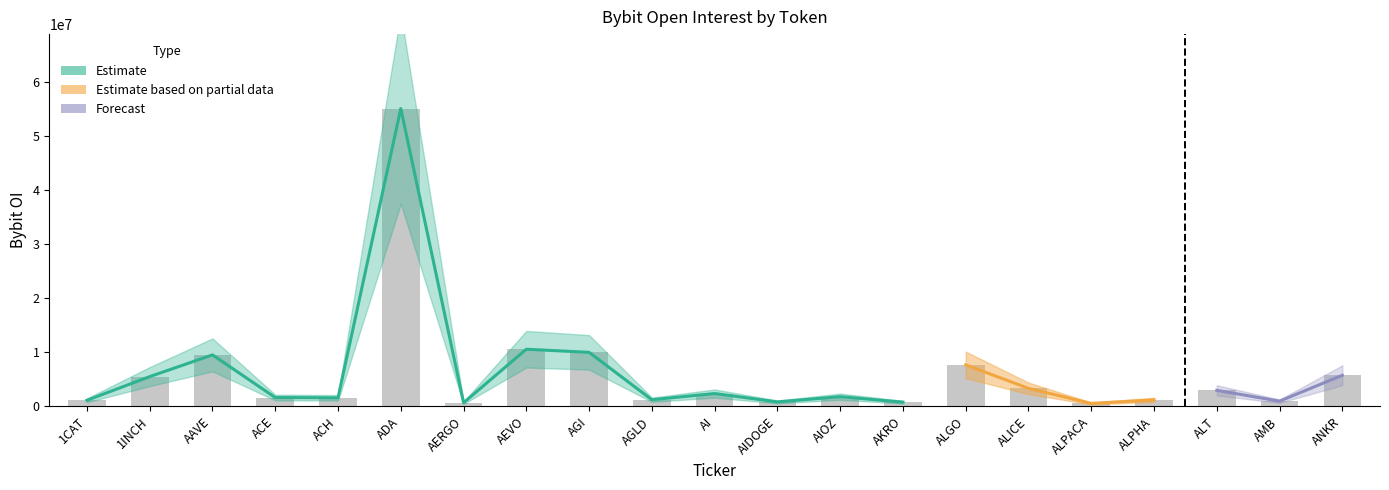

How many bars are there in total?

21